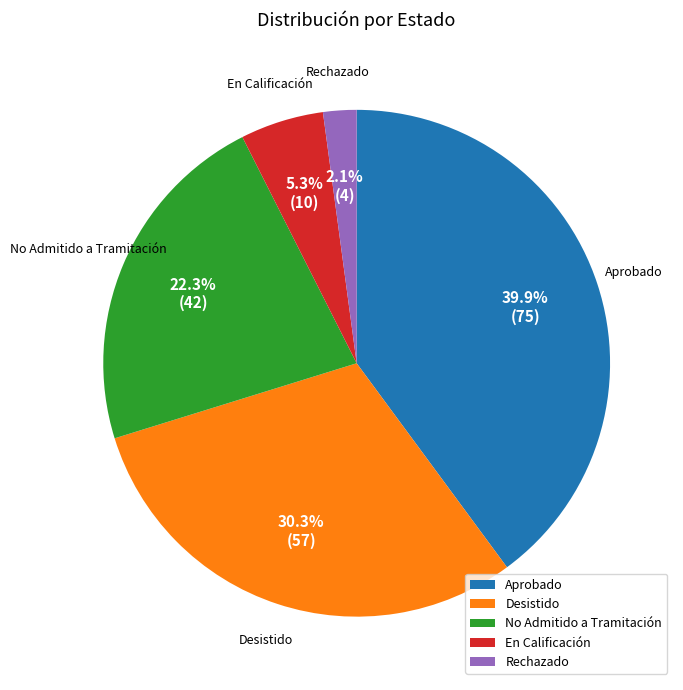

To the nearest percent, what is the difference between the largest and smallest slice percentages?

38%